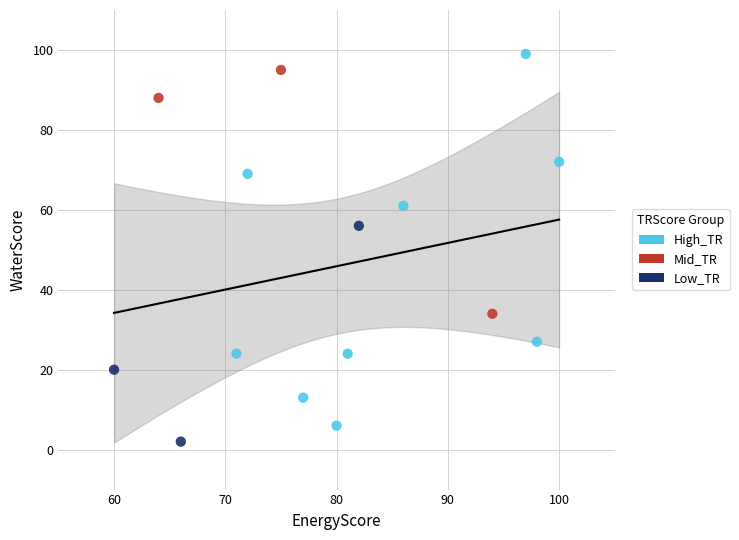

Which series reaches the maximum Y coordinate?

High_TR